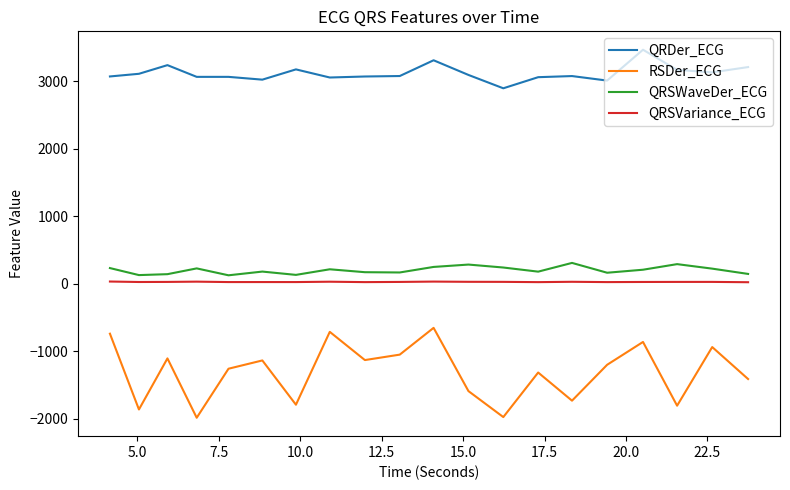

How many series are shown in this chart?

4